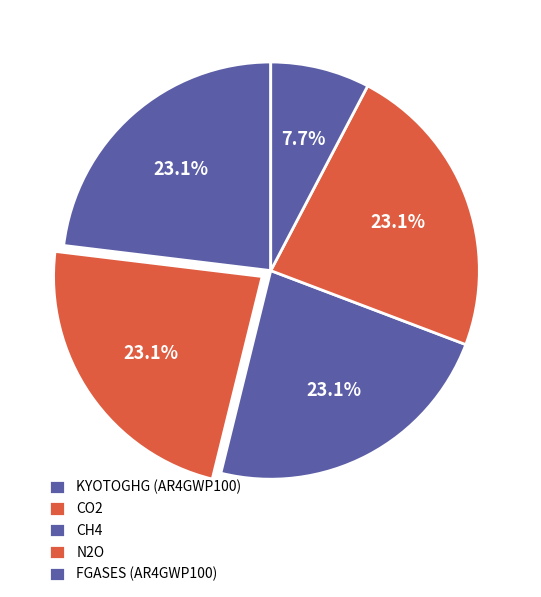

Count the number of slices in the pie.

5